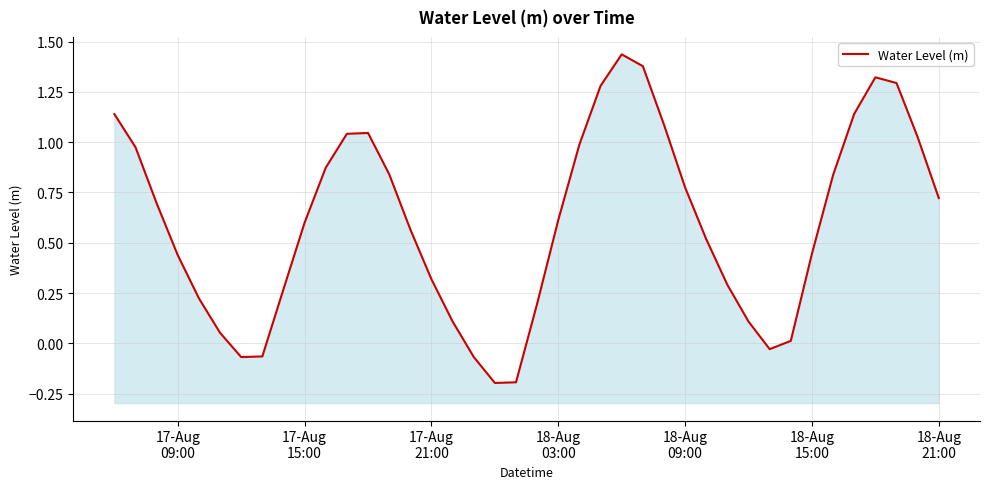

How many negative values are there?

6